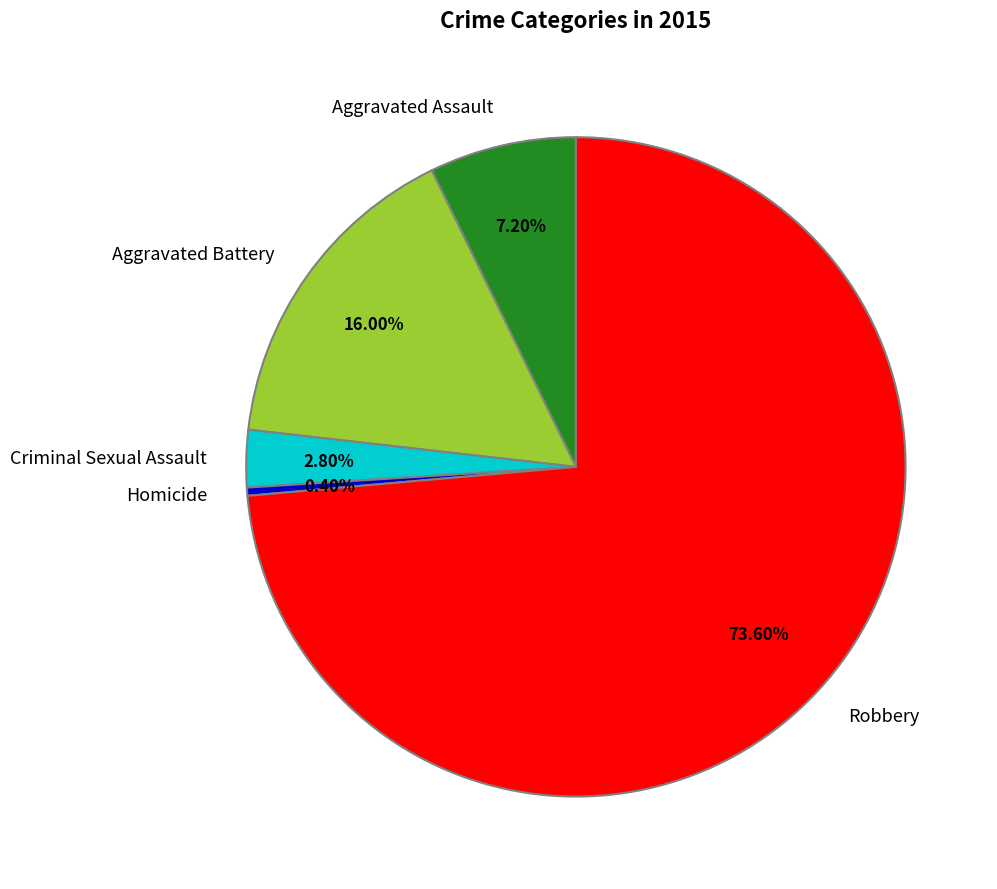

Count the number of slices in the pie.

5